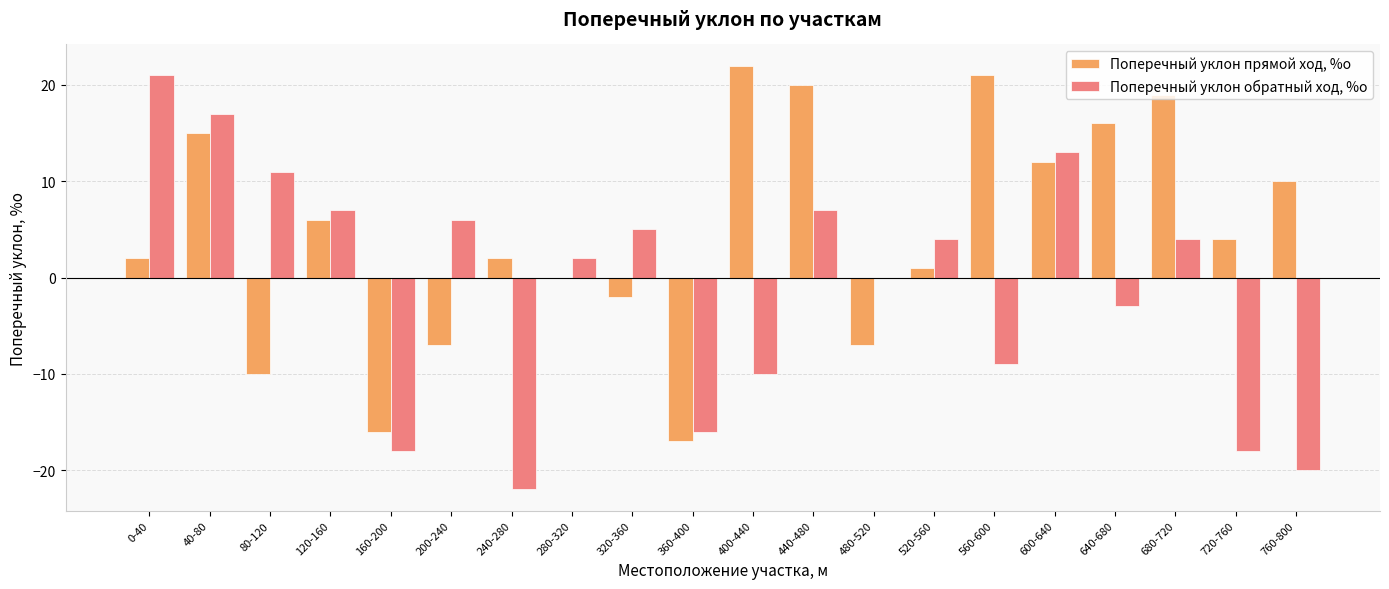

Are the bars horizontal?

No